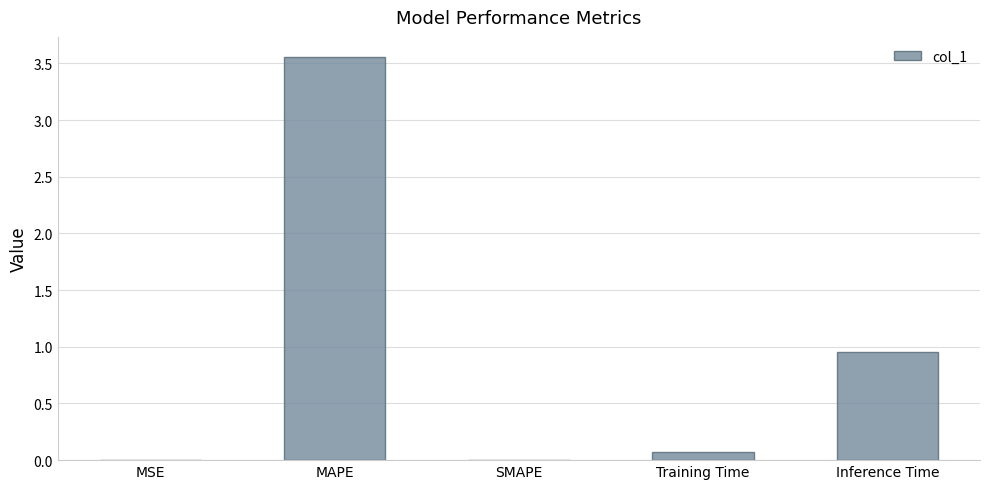

Is it true that the value at Inference Time is 0.6?

False